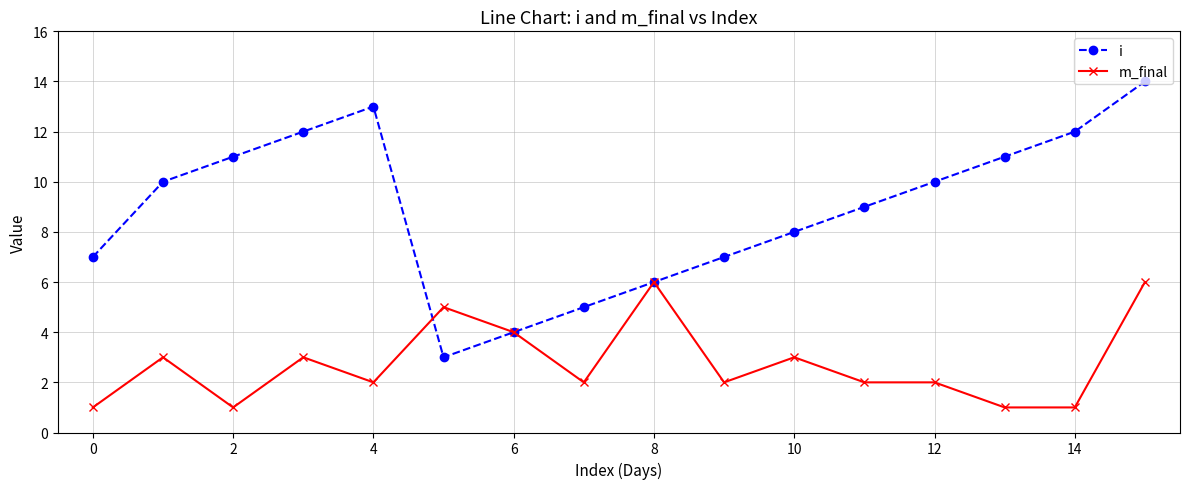

What is the difference between the maximum and minimum values in the i series?

11